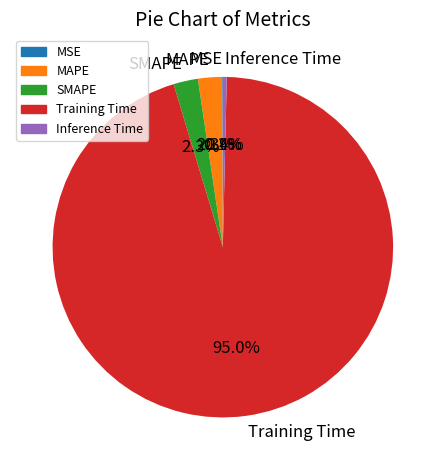

Is the sum of Inference Time and MAPE greater than half?

No